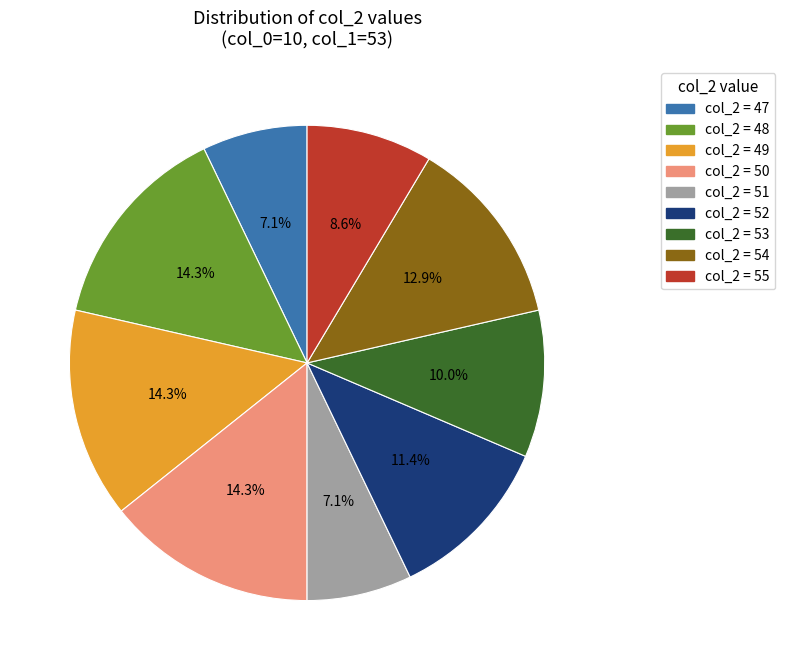

Which has a higher value, col_2 = 54 or col_2 = 52?

col_2 = 54